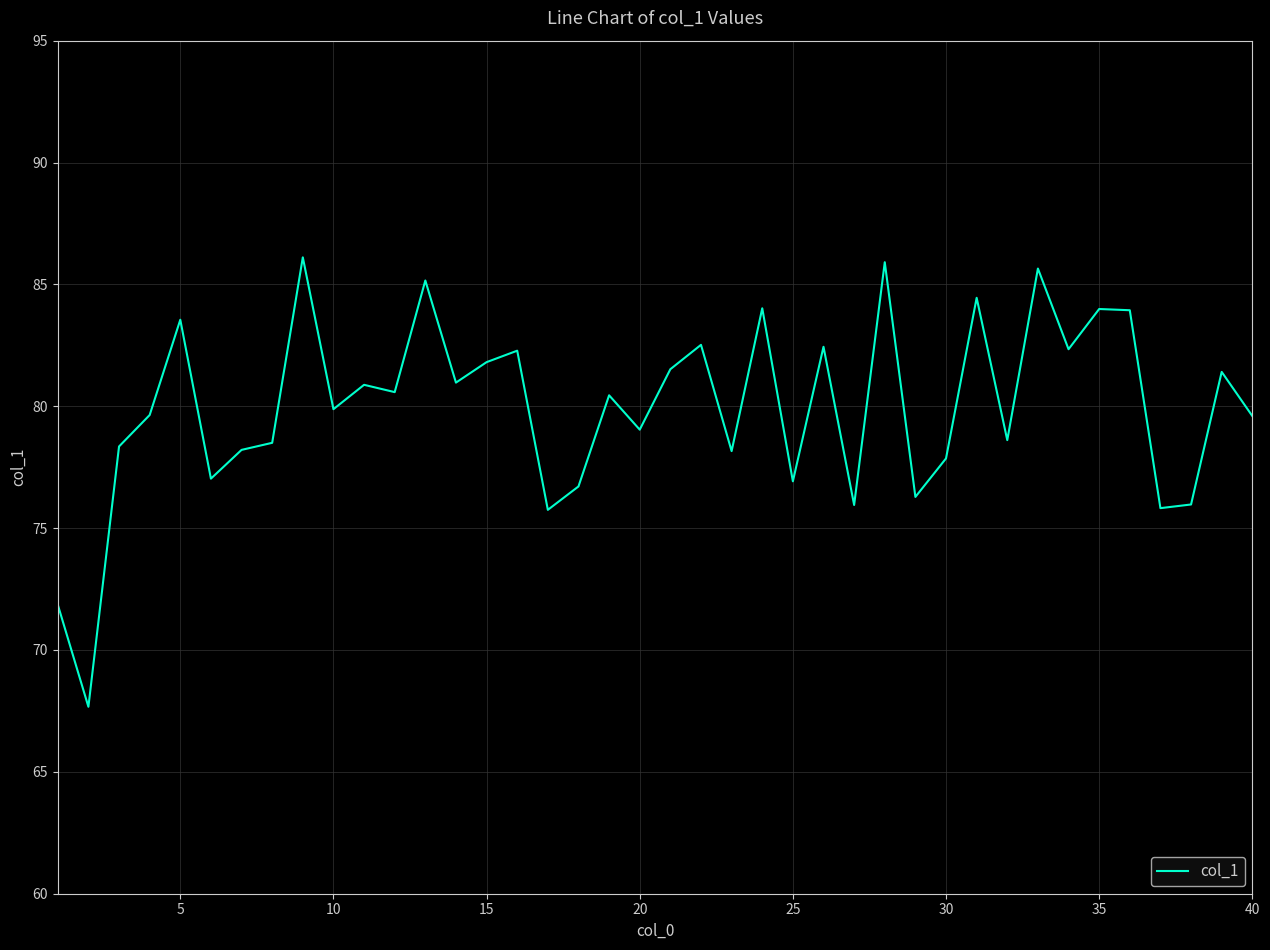

Is this an area chart (filled region under the line)?

No